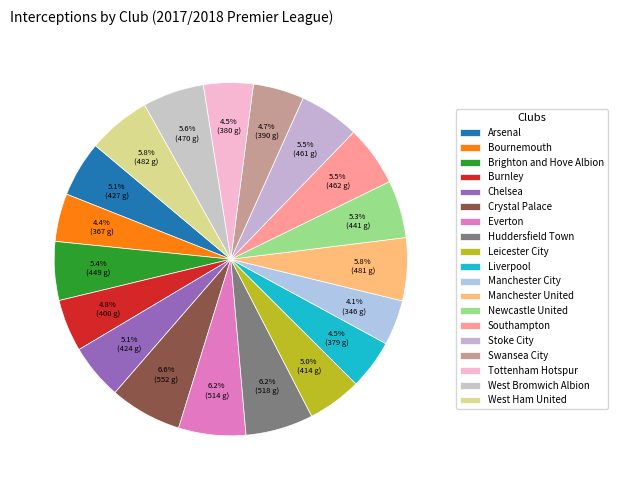

Count the number of slices in the pie.

19